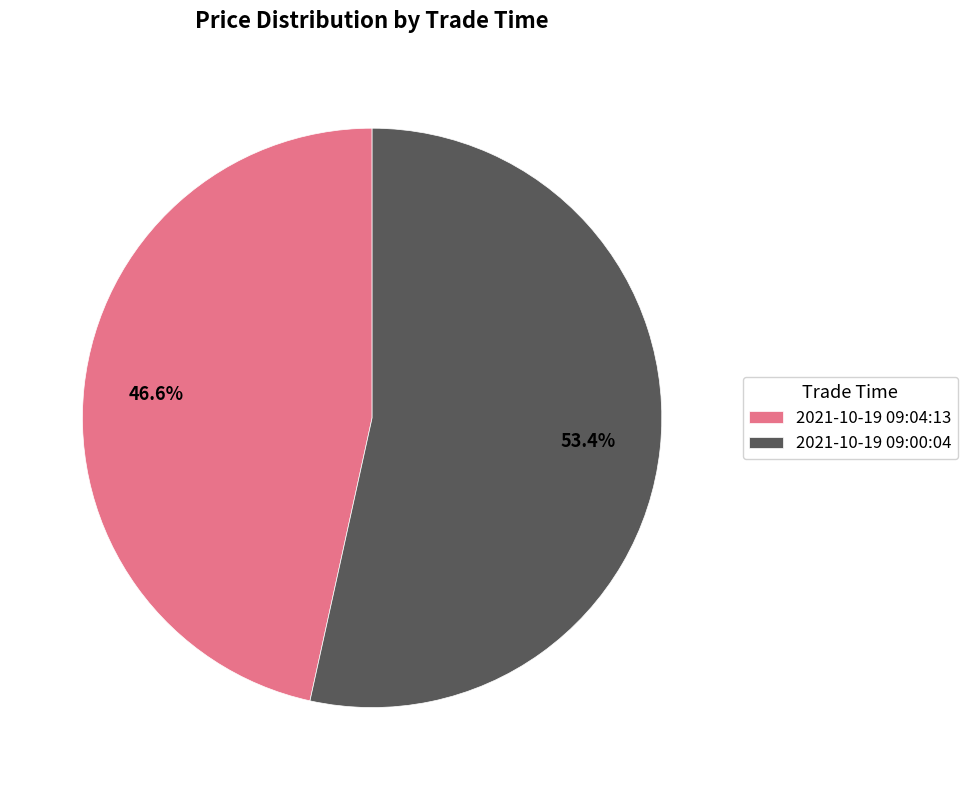

Approximately how many times larger is the value at 2021-10-19 09:00:04 compared to 2021-10-19 09:04:13?

1.1